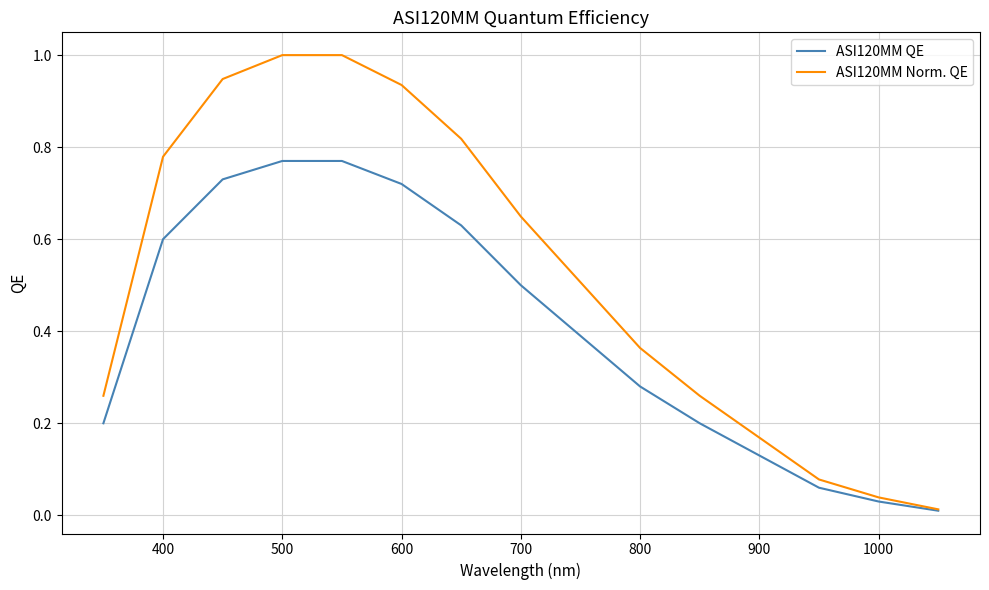

What are all the series names shown in the legend?

ASI120MM QE, ASI120MM Norm. QE